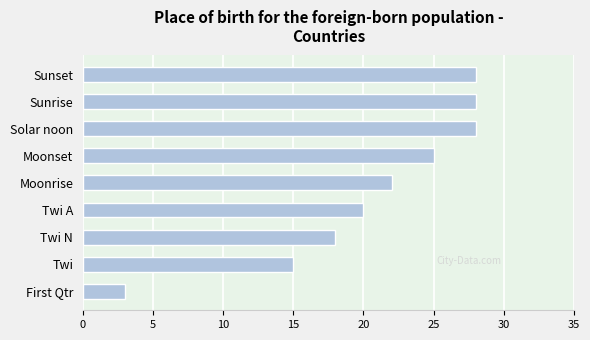

What is the difference between the second highest and second lowest values?

13